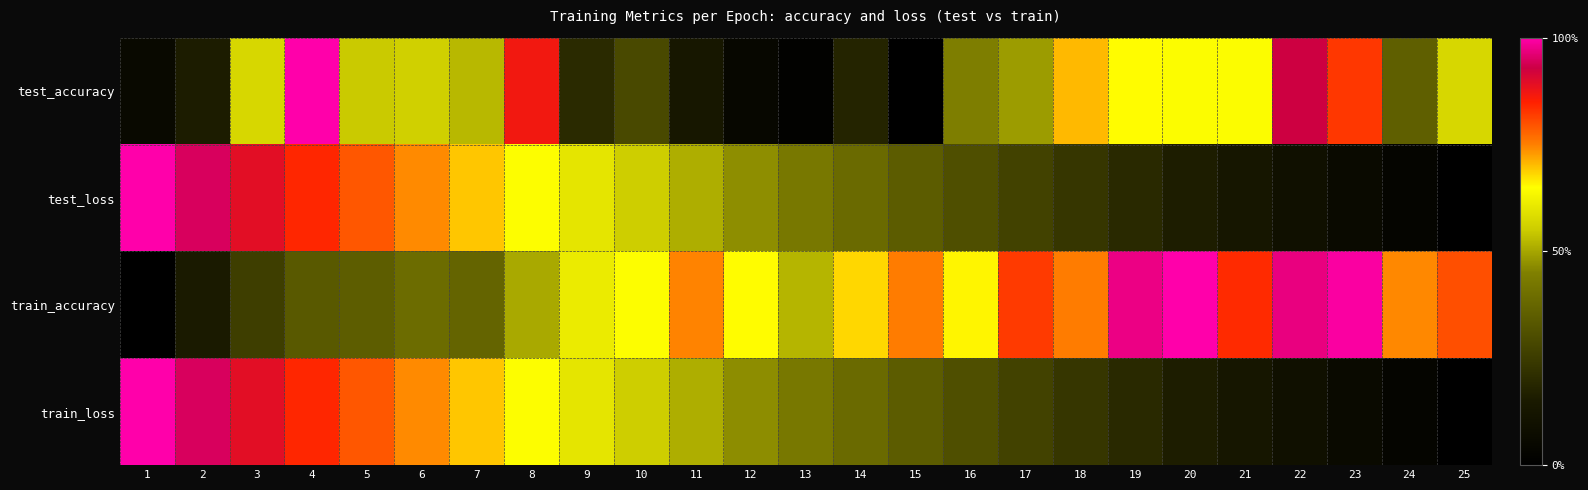

Which series has the largest range (max minus min)?

test_accuracy